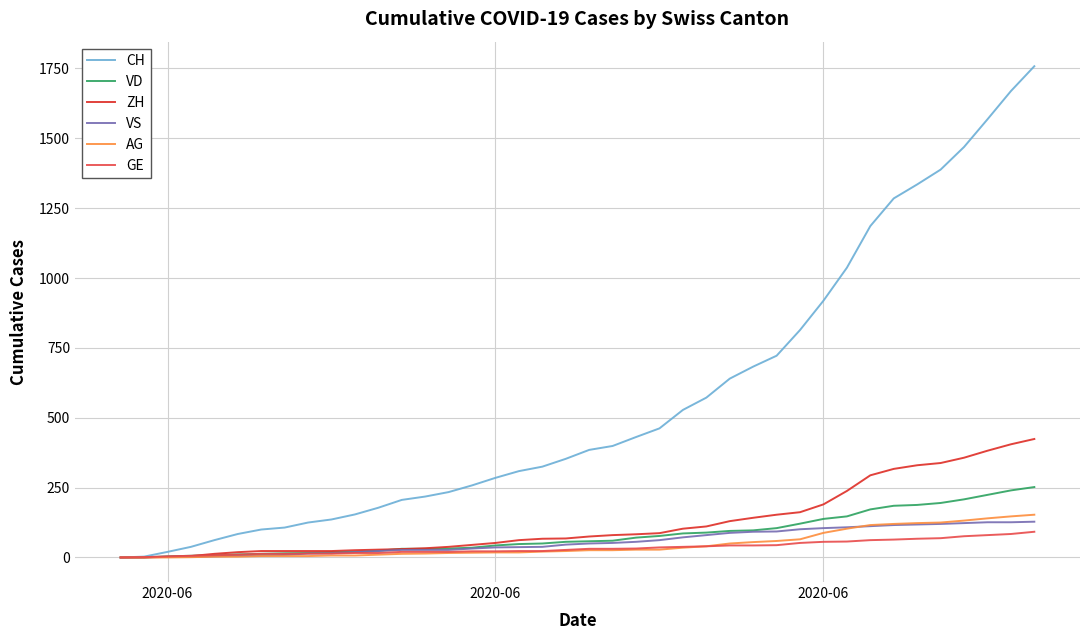

What is the maximum value shown in the chart?

1758